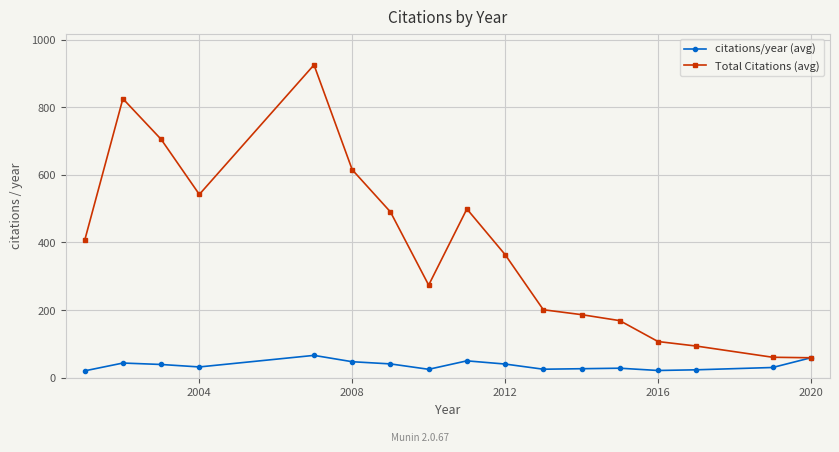

At how many categories does at least one series exceed 527?

5